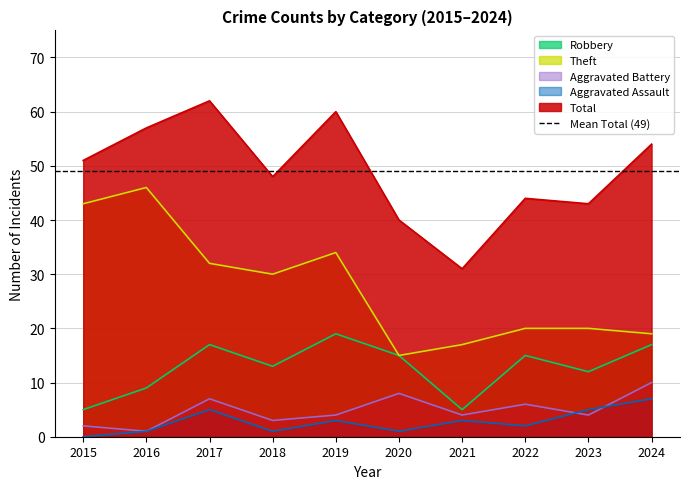

How many interior local valleys does the Aggravated Battery series have?

4